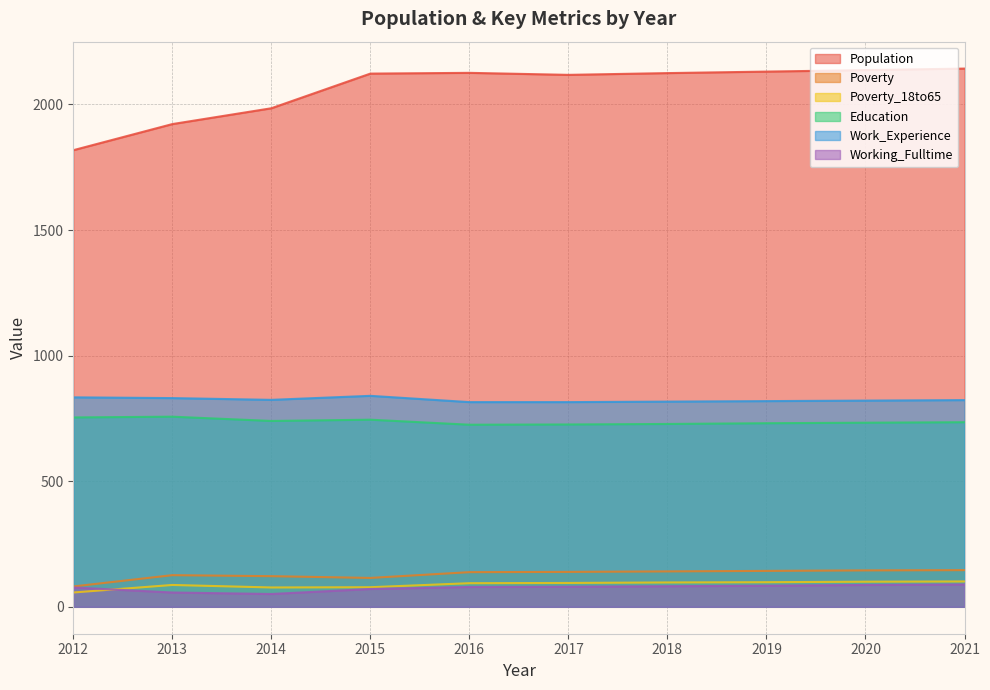

True or false: Population has a value of 1922 at 2013.

True